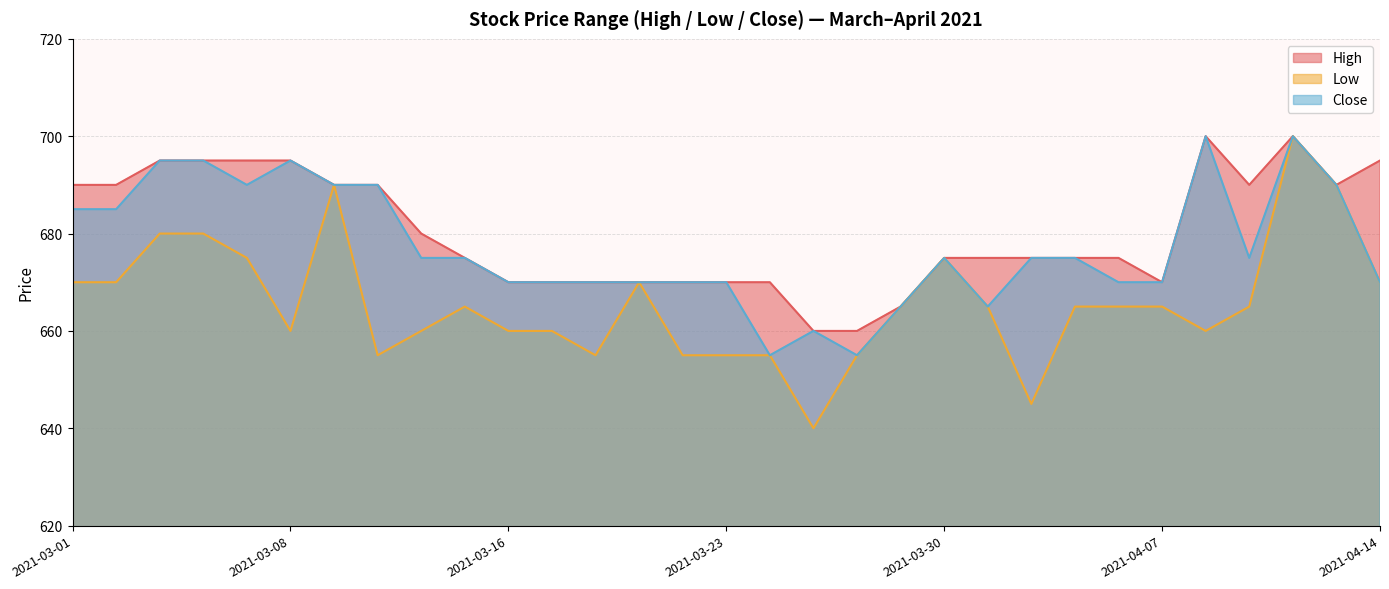

The value of Close at 2021-03-05 is 690. True or false?

True